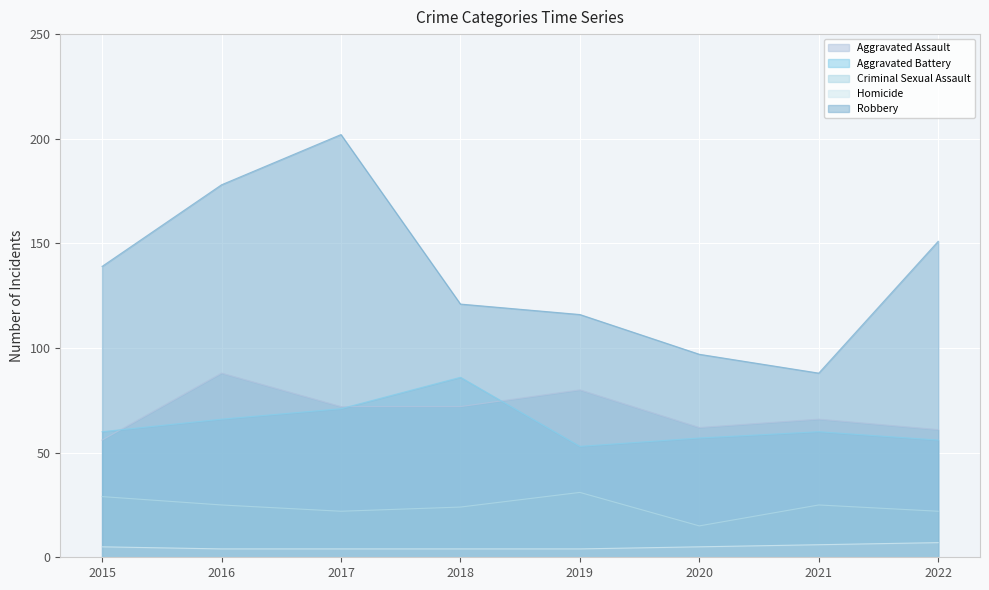

Between 2016 and 2018, which series saw the biggest shift?

Robbery